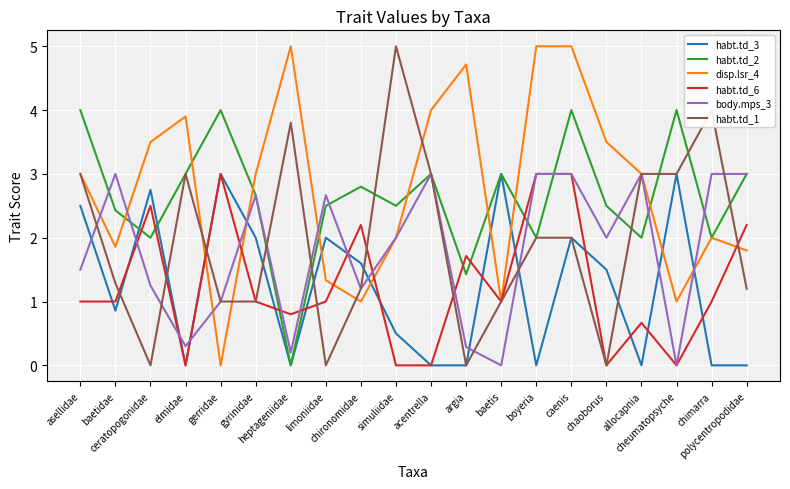

True or false: habt.td_6 and habt.td_2 cross at least once.

True